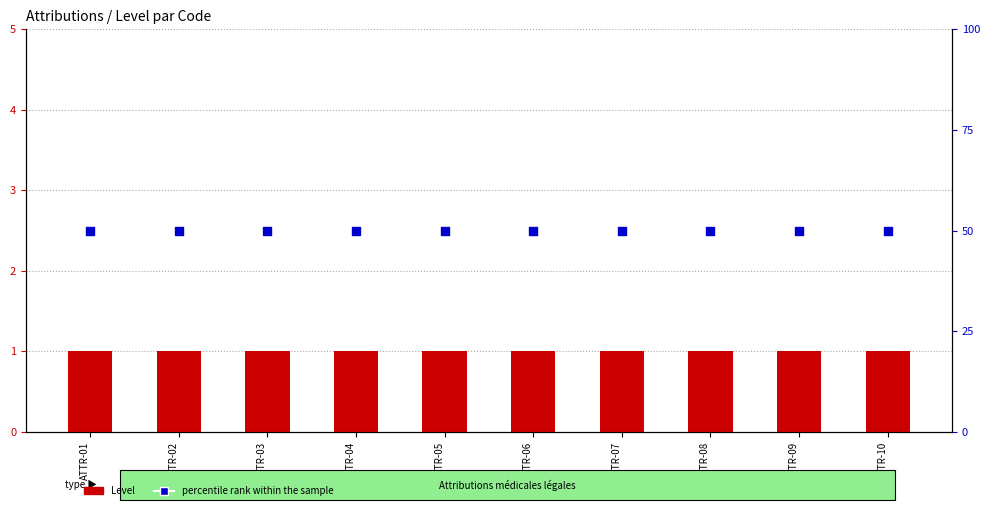

Which series has the widest spread of Y values?

Level